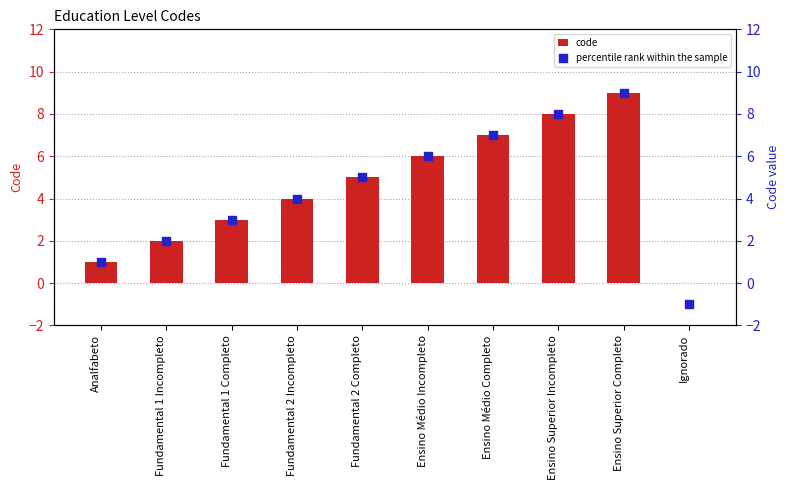

At how many categories does at least one series exceed 6?

3